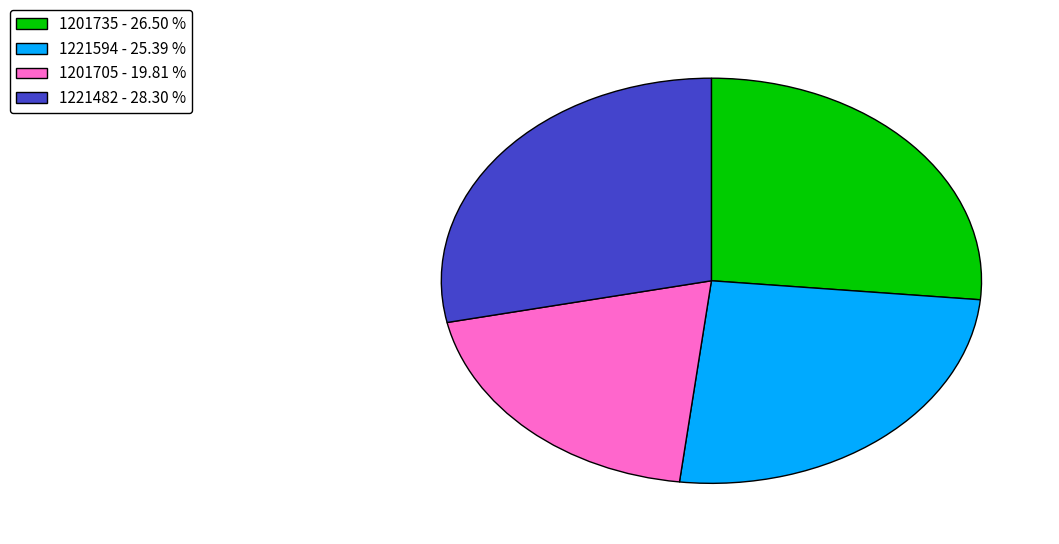

Does 1221482 - 28.30 % account for over 50% of the chart?

No